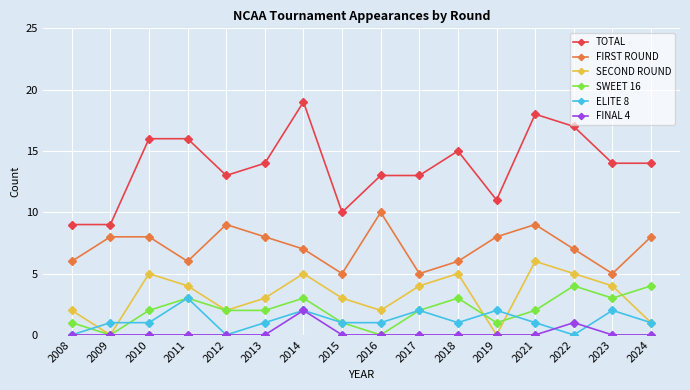

What is the spread (max minus min) of values at 2021?

18